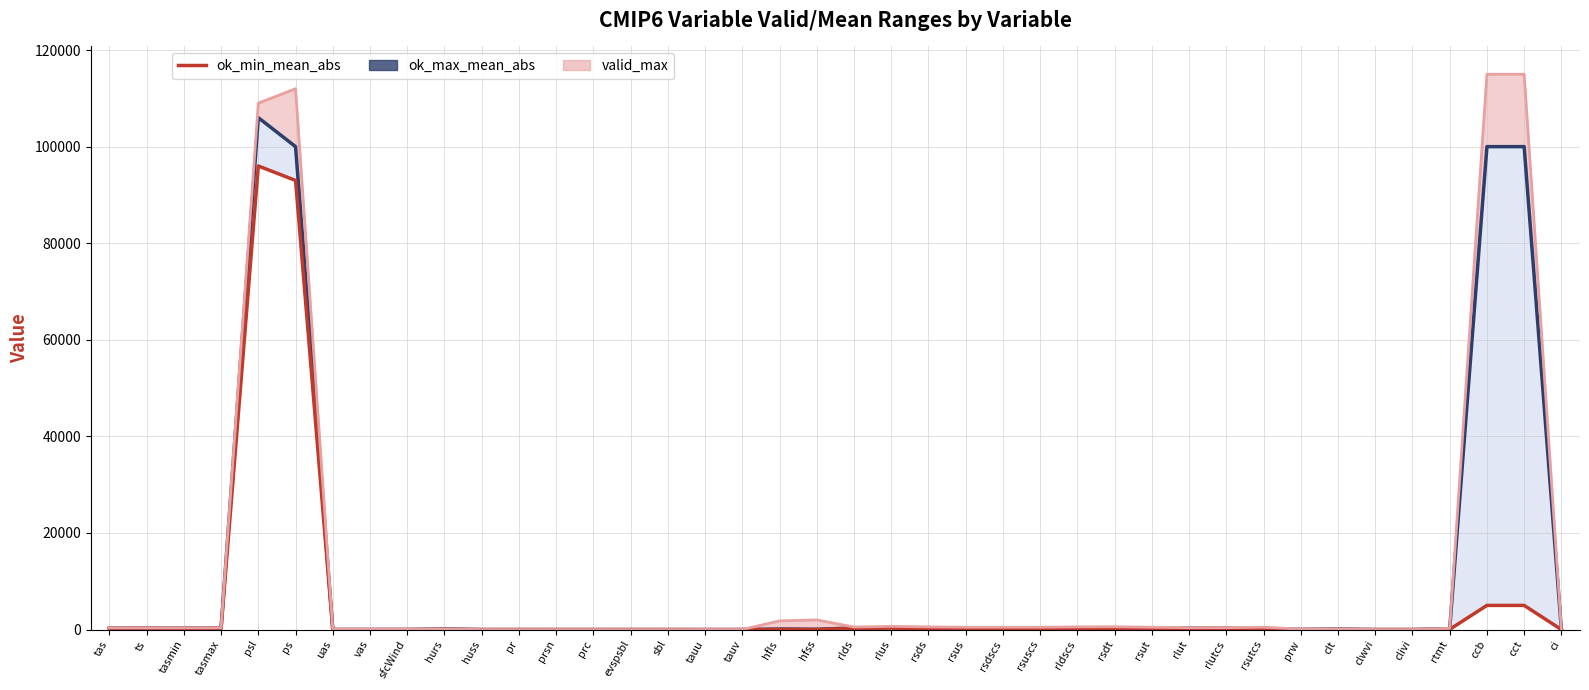

At how many categories does at least one series exceed 17222?

4